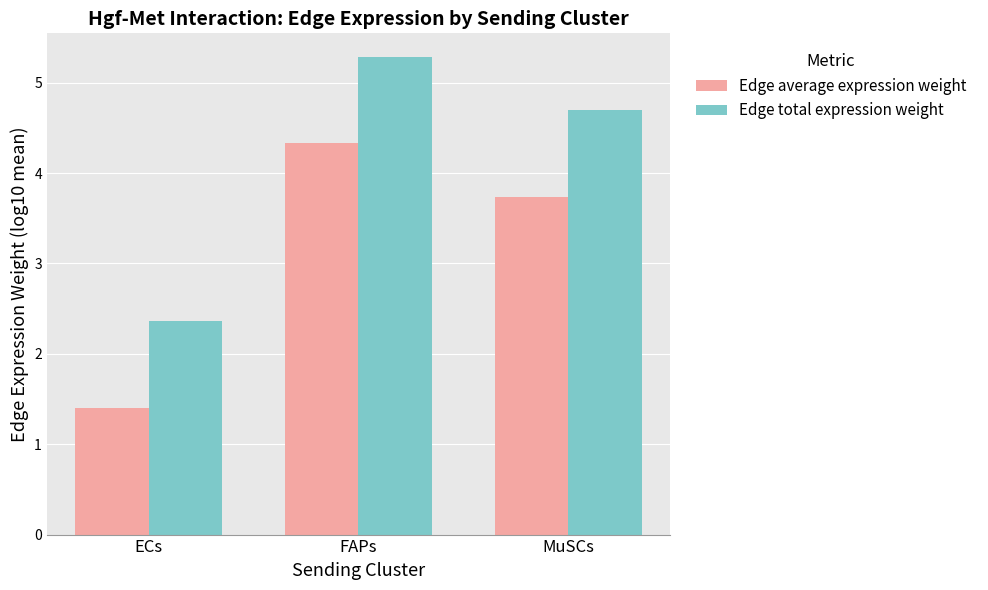

The value of Edge average expression weight at MuSCs is 2.1. True or false?

False